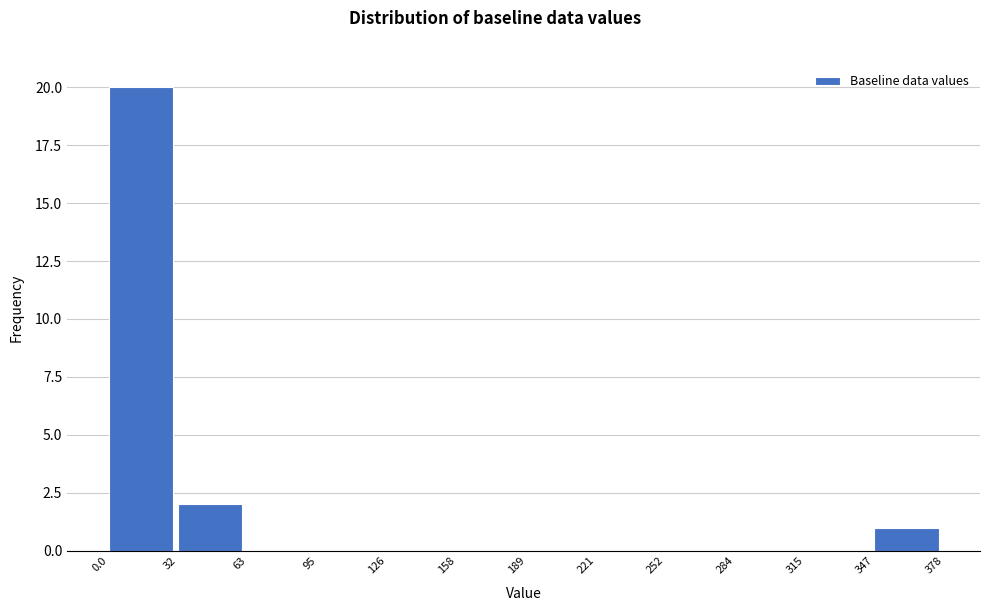

Which range on the x-axis has the tallest bar?

0.0 to 32